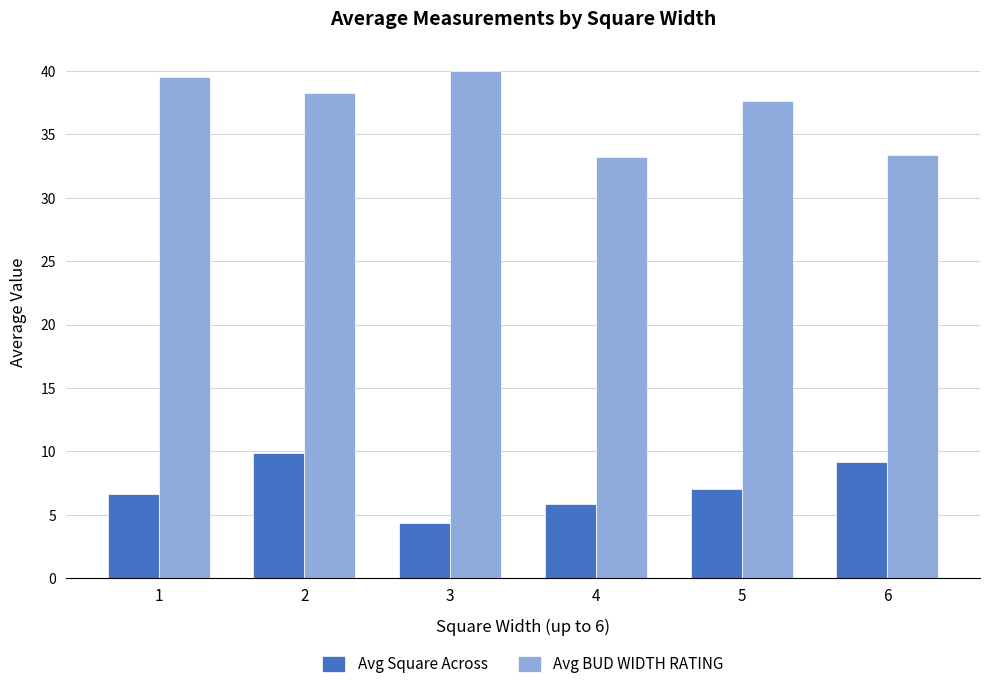

The value of Avg Square Across at 4 is 5.9. True or false?

True